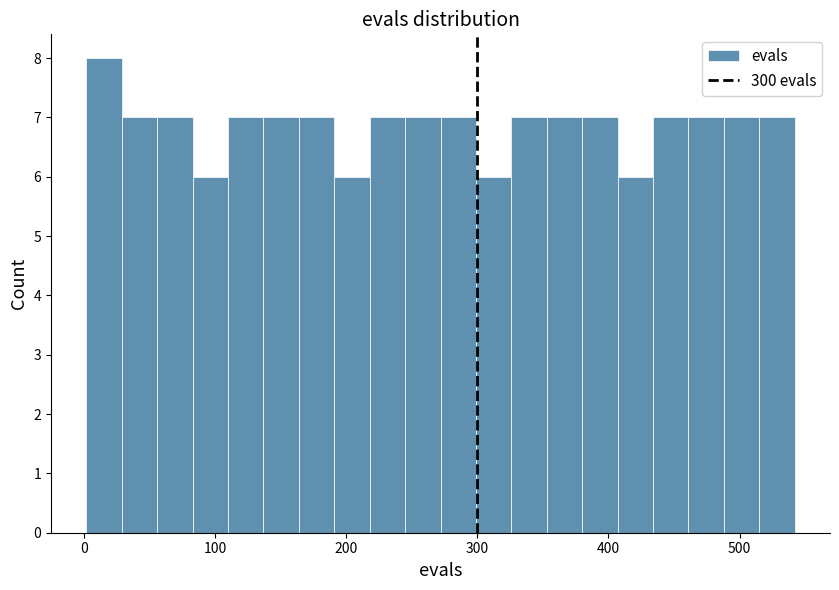

Read against the x-axis, roughly where is the centre of the tallest bar?

20